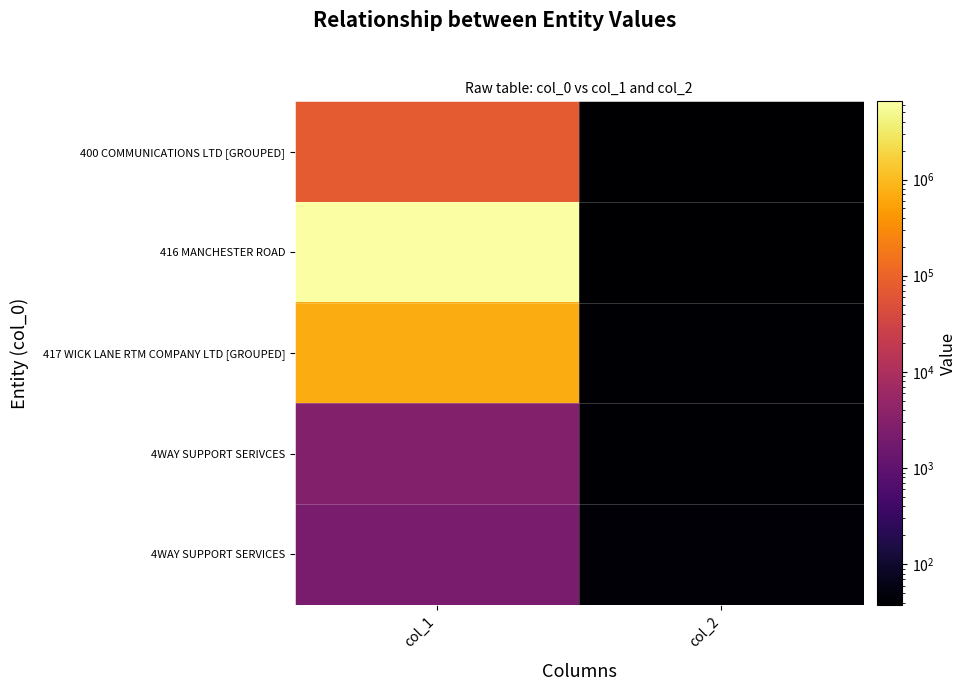

Which series has the widest spread of values?

416 MANCHESTER ROAD